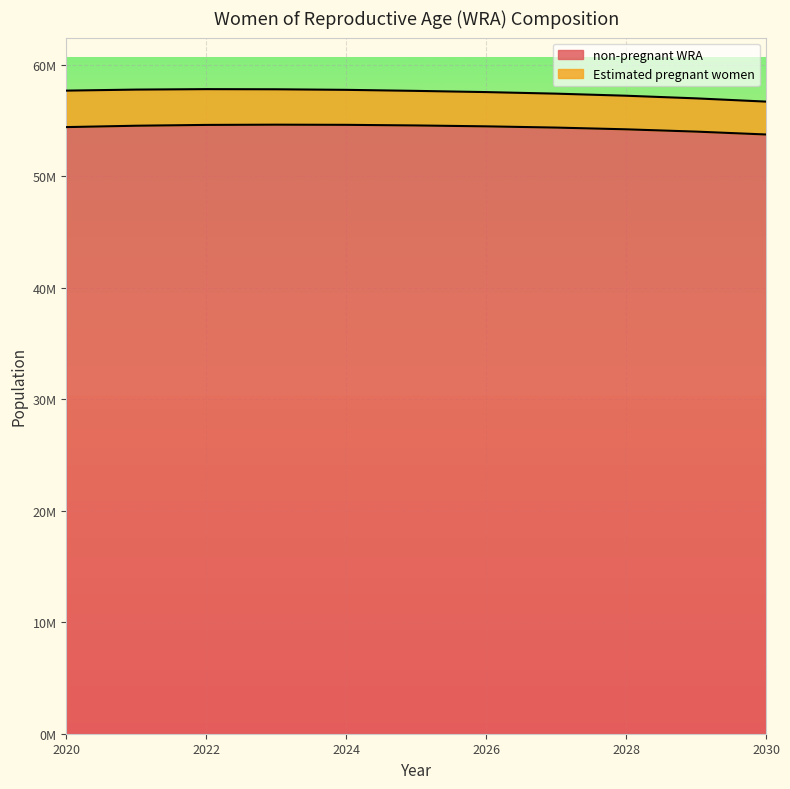

Rank the categories by value from lowest to highest.

2030, 2029, 2028, 2027, 2020, 2026, 2021, 2025, 2022, 2024, 2023